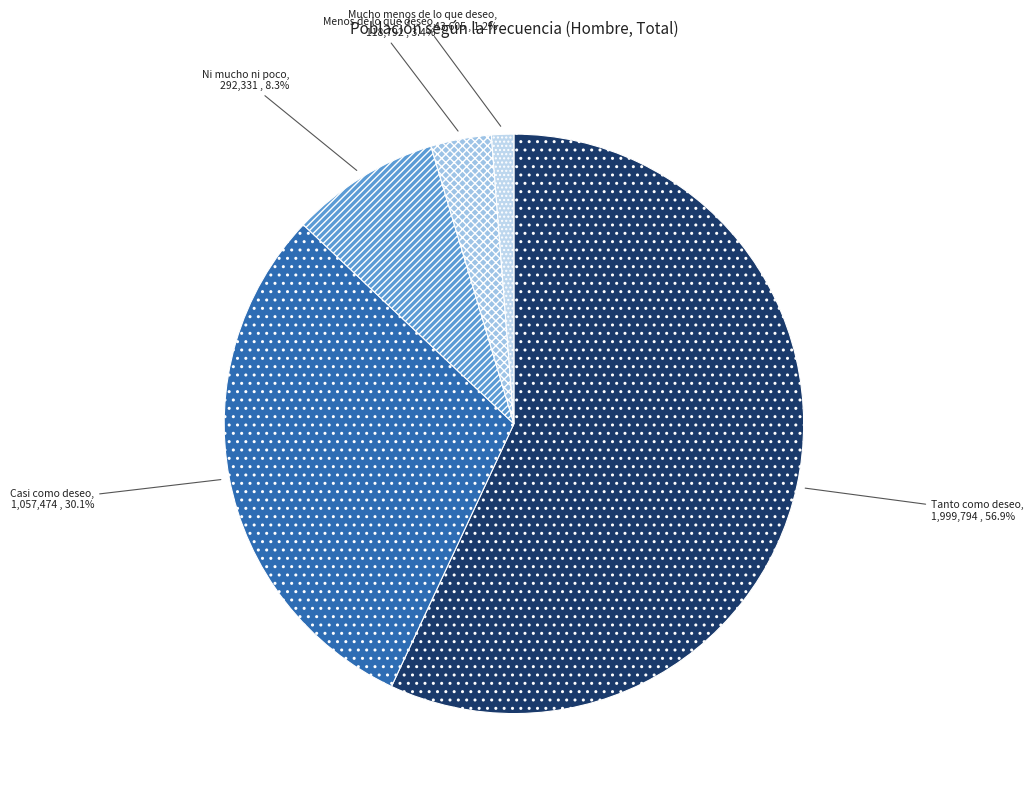

Which slice represents more than half of the pie?

Tanto como deseo